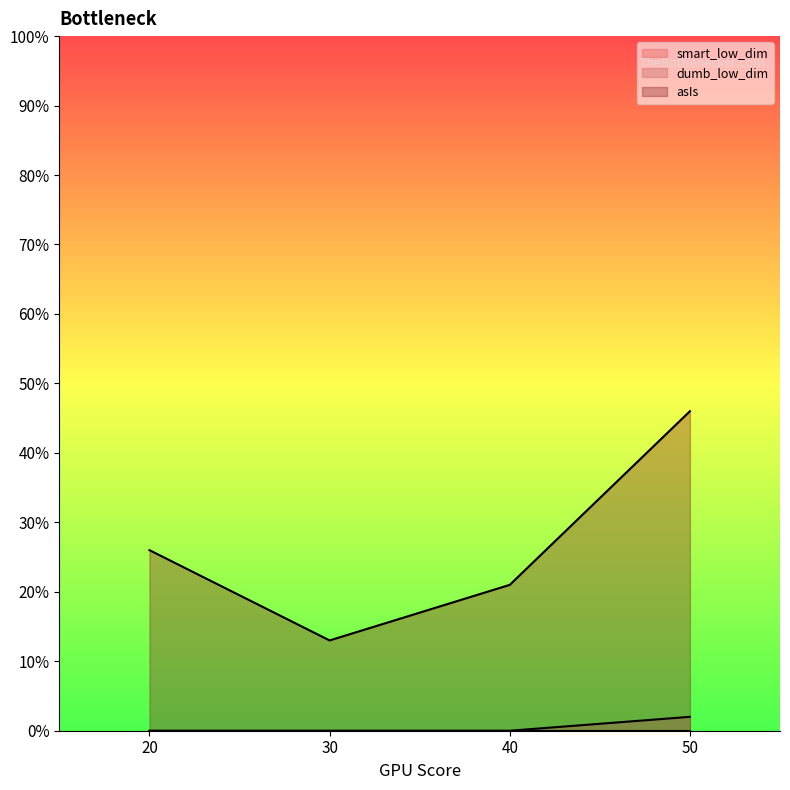

True or false: dumb_low_dim has more than 1 points higher than both neighbors.

False